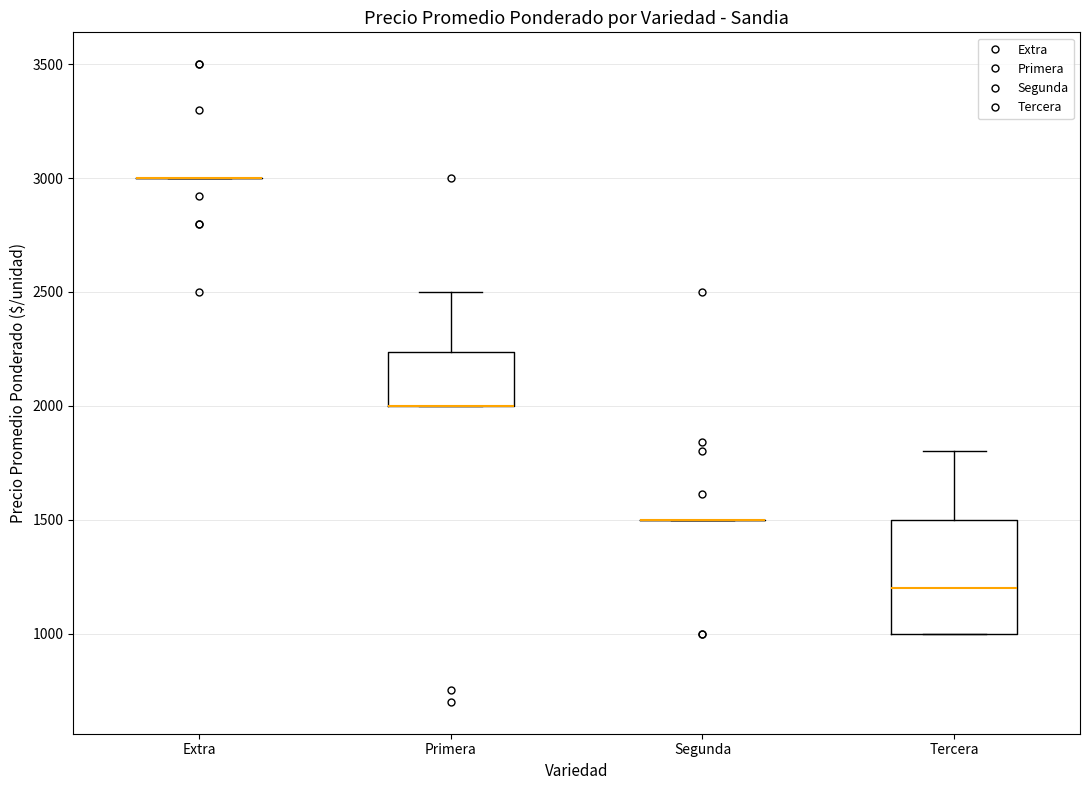

Reading left to right, transcribe this box plot: for each box, give where its median line is, the range the box spans, and where its two whiskers end, as read against the y-axis. The values are not printed on the chart, so give them approximately, as read against the axis.

Extra: box collapsed to a line at 3000, whiskers 3000 to 3000
Primera: median 2000 (drawn on the box's lower edge), box 2000 to 2250, whiskers 2000 to 2500
Segunda: box collapsed to a line at 1500, whiskers 1500 to 1500
Tercera: median 1200, box 1000 to 1500, whiskers 1000 to 1800